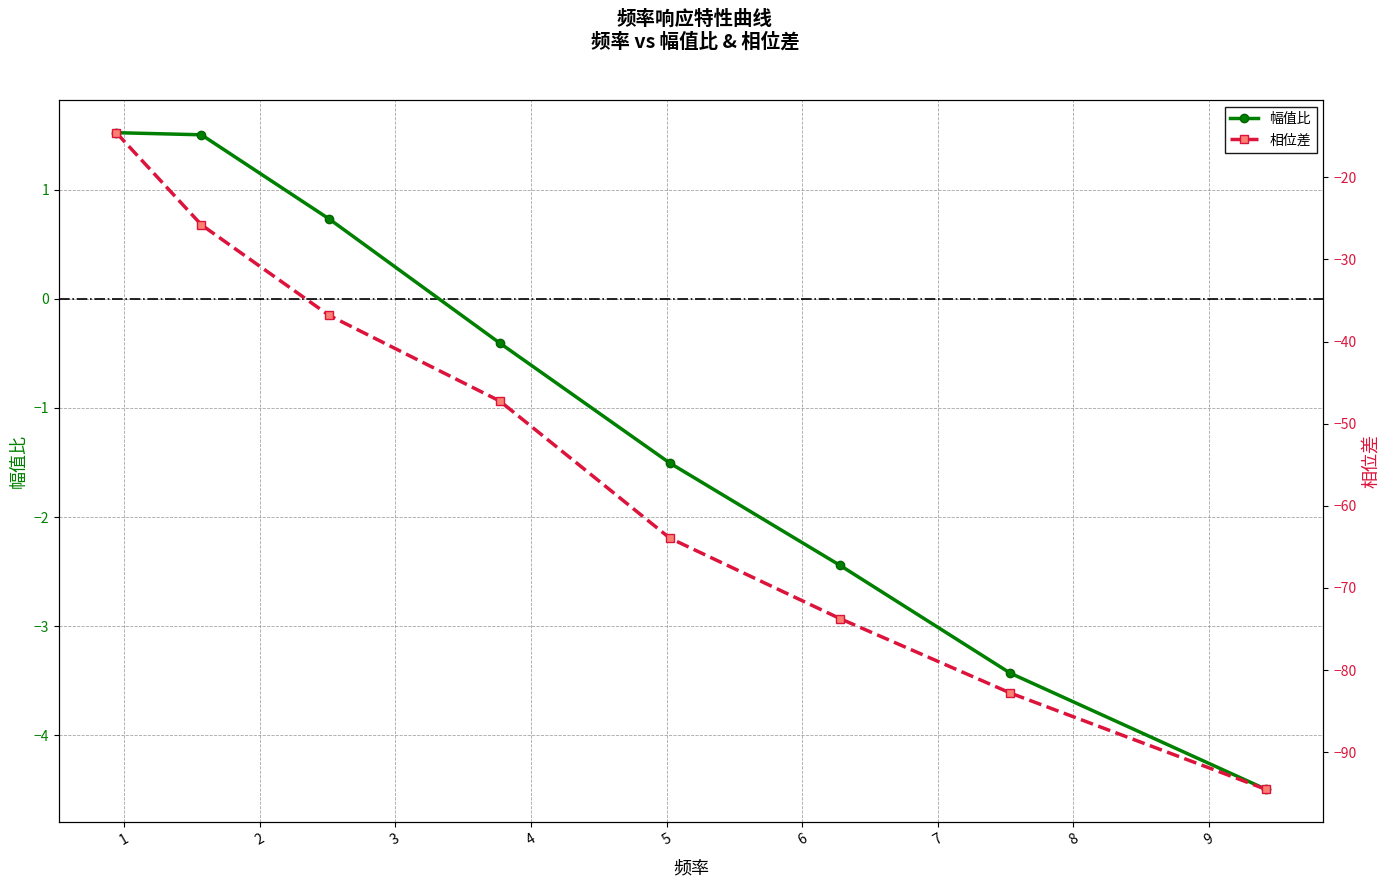

How many series are shown in this chart?

2